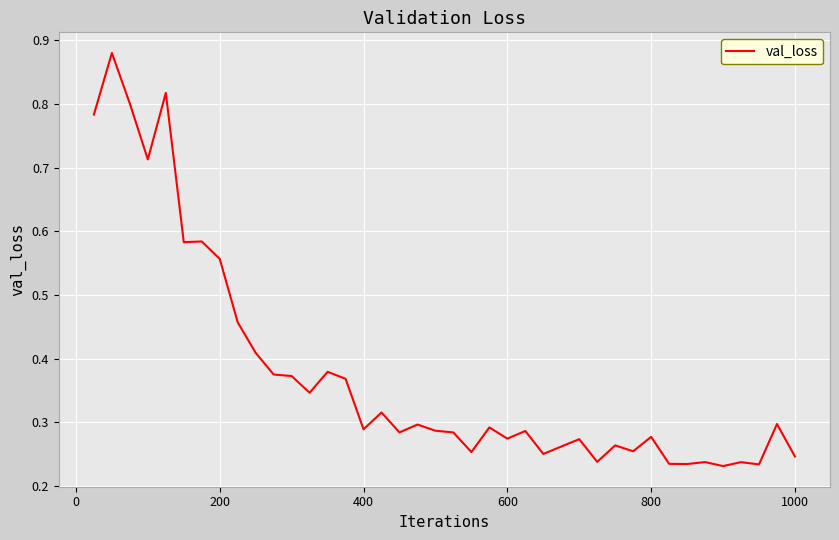

How many lines are shown in the chart?

1